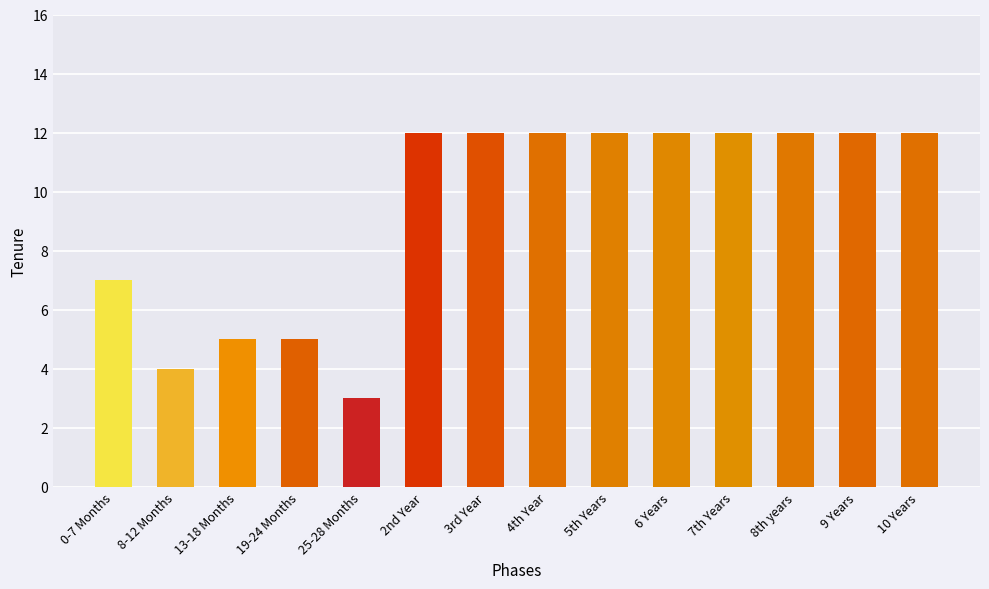

Reading right to left, extract all data points from this chart.

12	12	12	12	12	12	12	12	12	3	5	5	4	7